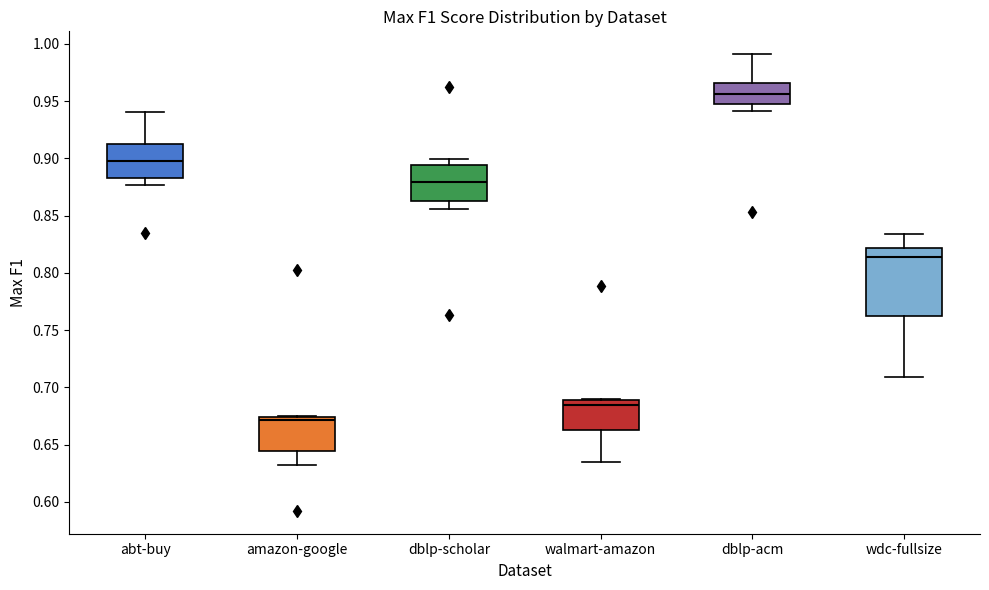

Which box's median line is the highest?

dblp-acm